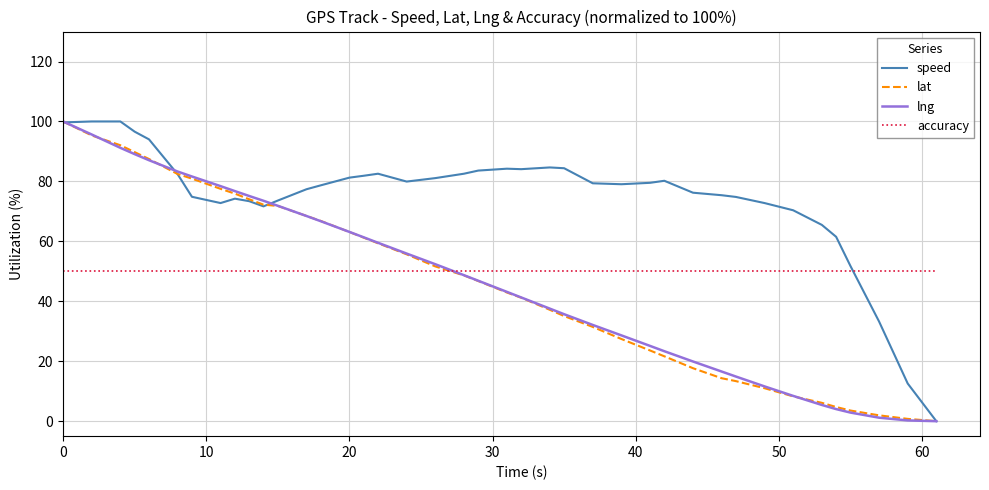

What is the minimum value for accuracy?

50.0